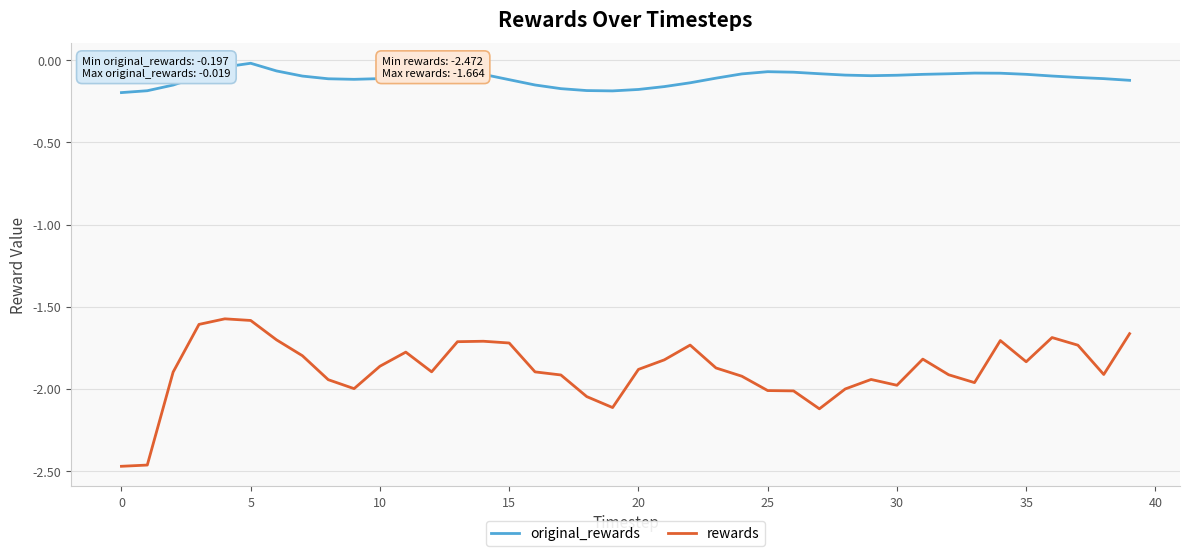

True or false: rewards and original_rewards intersect in this chart.

False